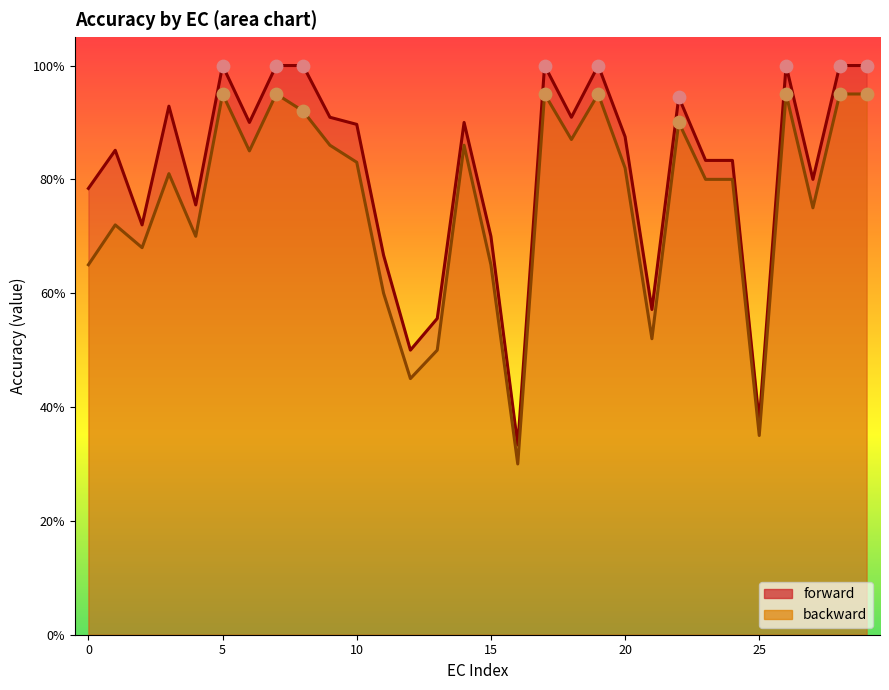

Which series reaches the minimum Y coordinate?

backward_mean